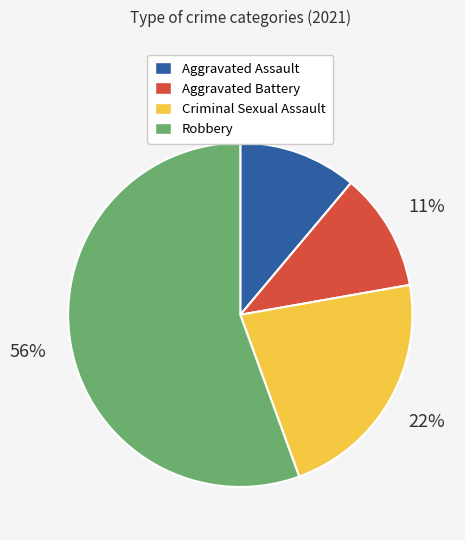

Which category has the biggest portion of the pie?

Robbery